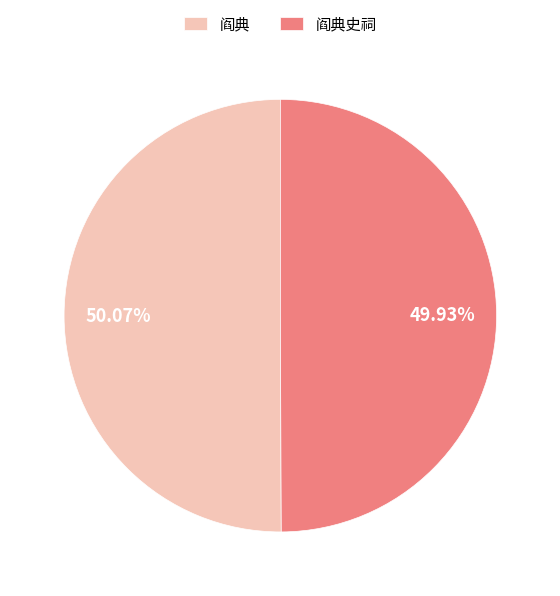

How many slices are in this pie chart?

2